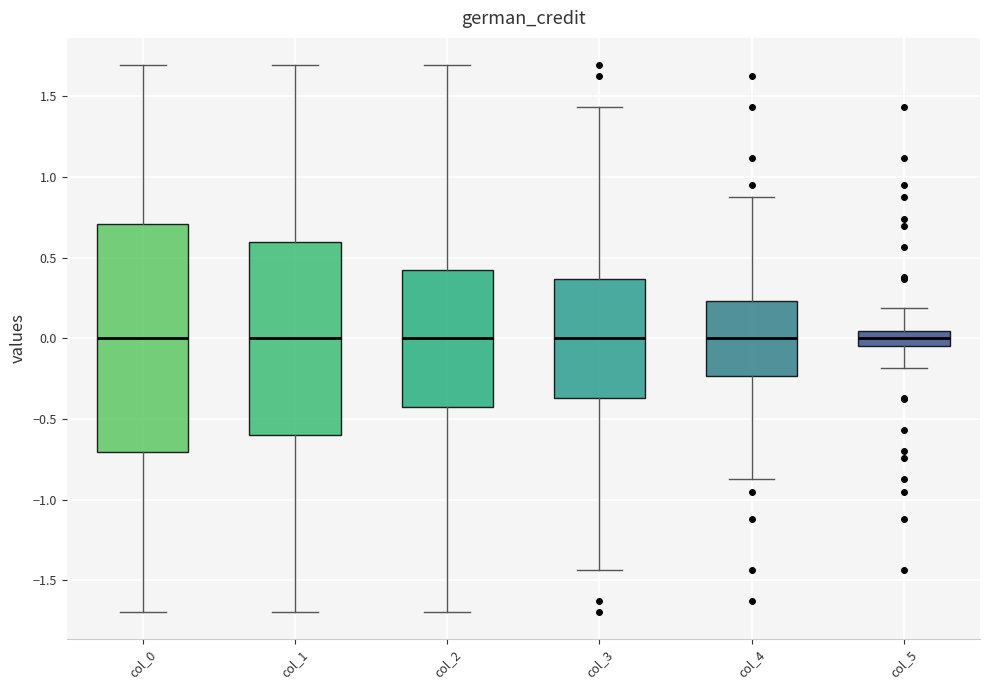

Reading left to right, read every box against the y-axis: the position of its median line, the range the box covers, and the ends of its whiskers. The values are not printed on the chart, so give them approximately, as read against the axis.

col_0: median 0.00, box -0.70 to 0.70, whiskers -1.70 to 1.70
col_1: median 0.00, box -0.60 to 0.60, whiskers -1.70 to 1.70
col_2: median 0.00, box -0.45 to 0.45, whiskers -1.70 to 1.70
col_3: median 0.00, box -0.35 to 0.35, whiskers -1.45 to 1.45
col_4: median 0.00, box -0.25 to 0.25, whiskers -0.85 to 0.85
col_5: median 0.00, box -0.05 to 0.05, whiskers -0.20 to 0.20